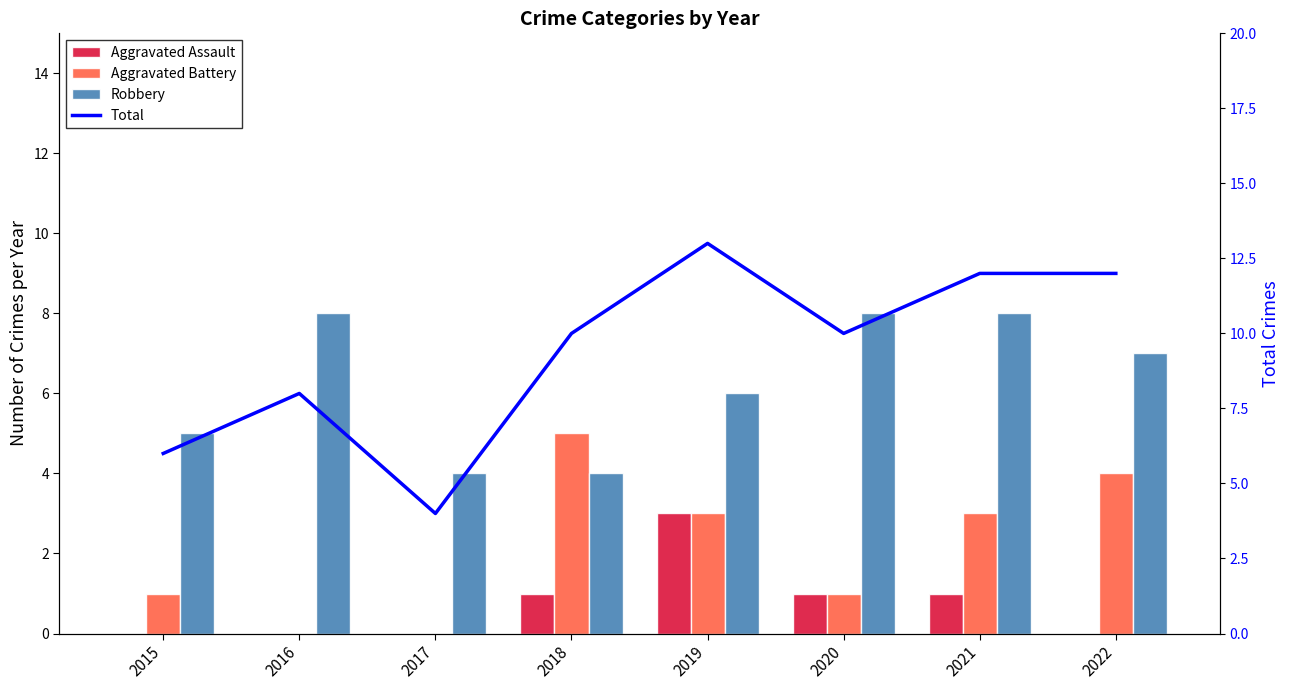

The Aggravated Battery series shows 1 at 2015. True or false?

True